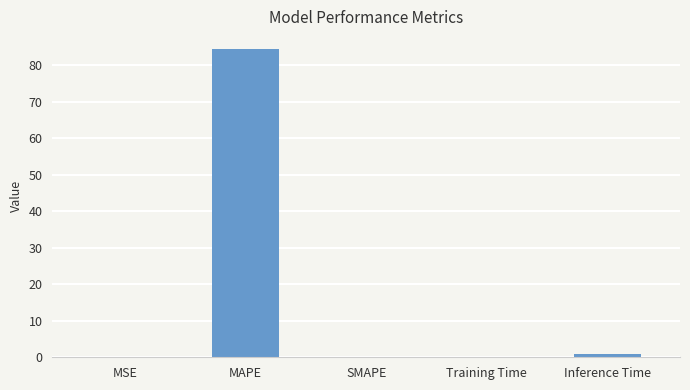

The chart shows a value of 0.0 at SMAPE. True or false?

True